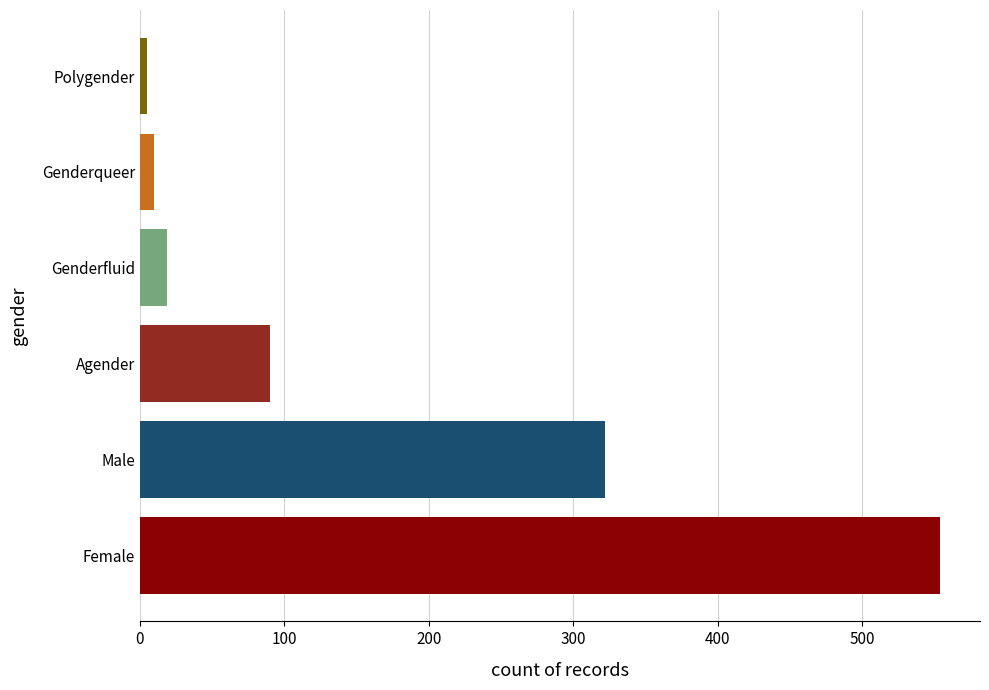

Reading bottom to top, extract all data points from this chart.

554	322	90	19	10	5